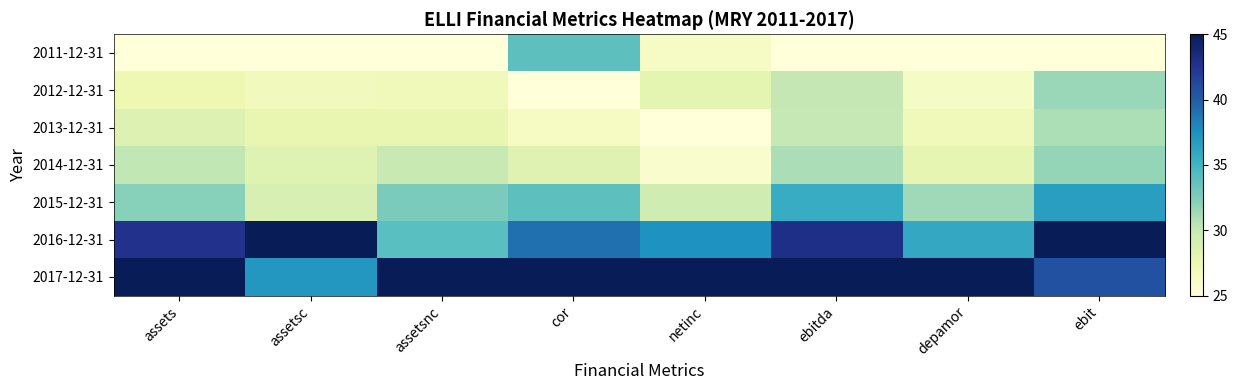

What is the spread (max minus min) of values at assetsnc?

20.0